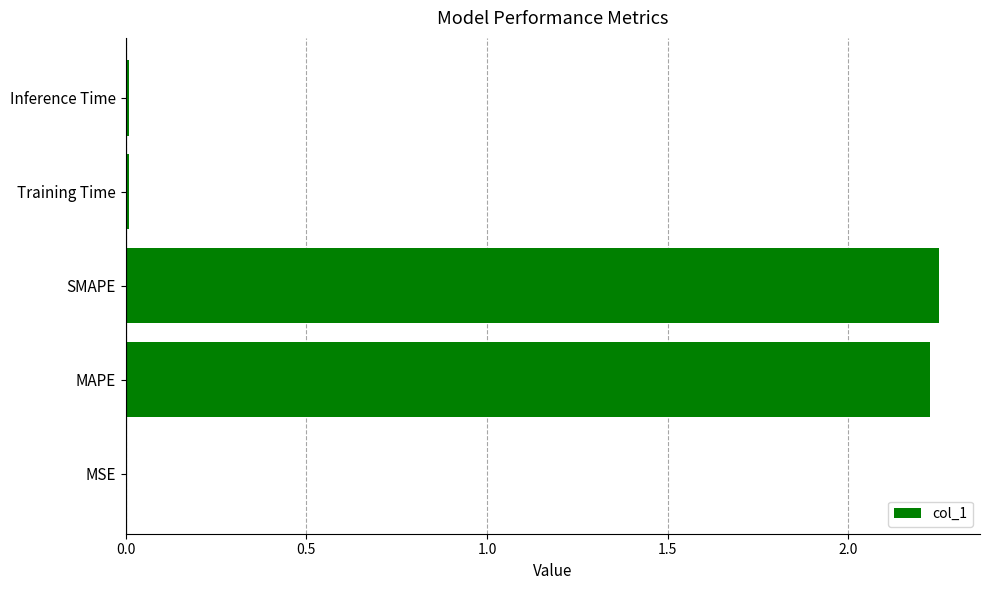

What is the sum of all values?

4.5